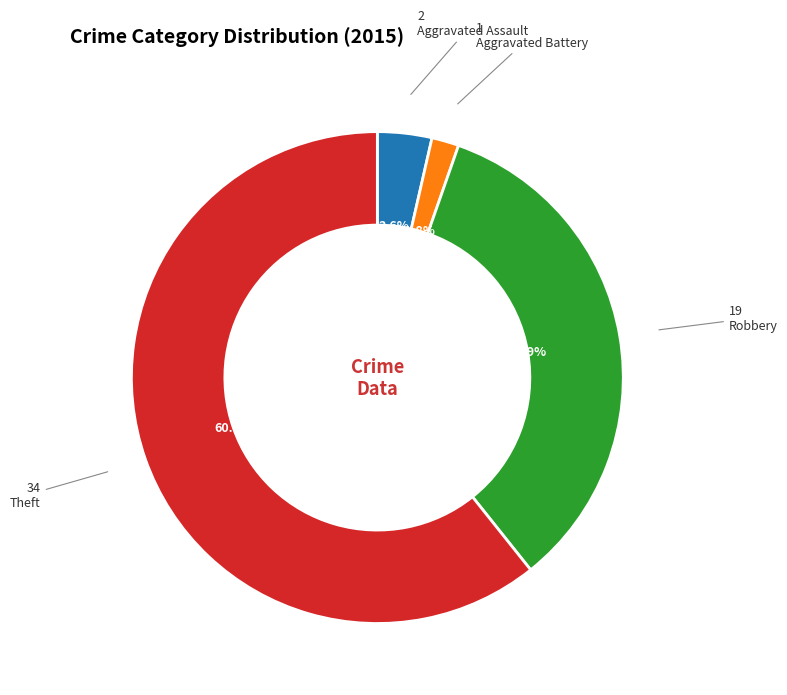

To the nearest percent, what portion does Aggravated Battery represent?

2%